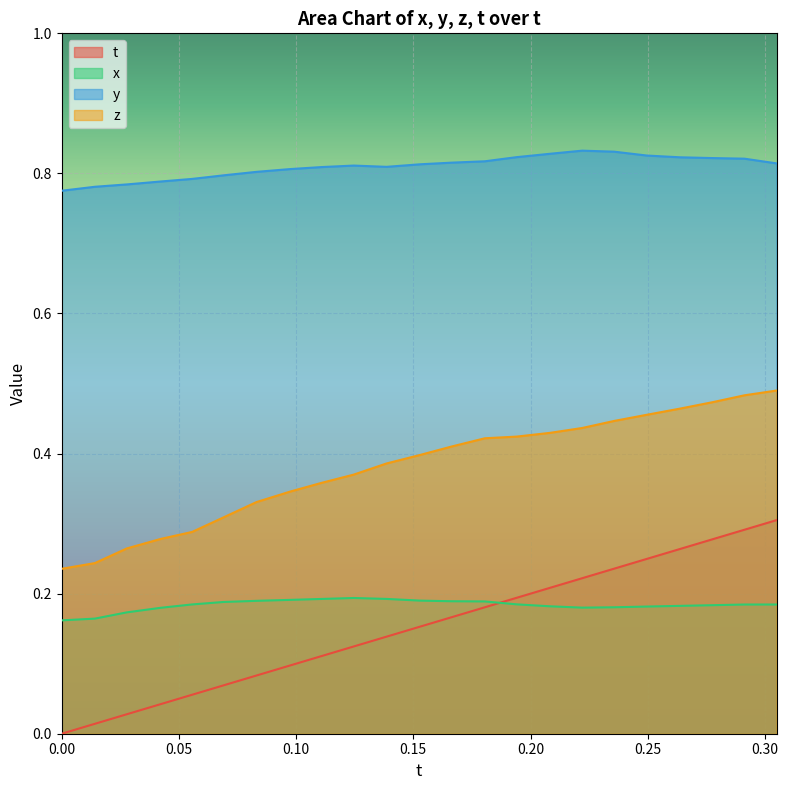

Between 0.2082901 and 0.2636871, which series saw the biggest shift?

t